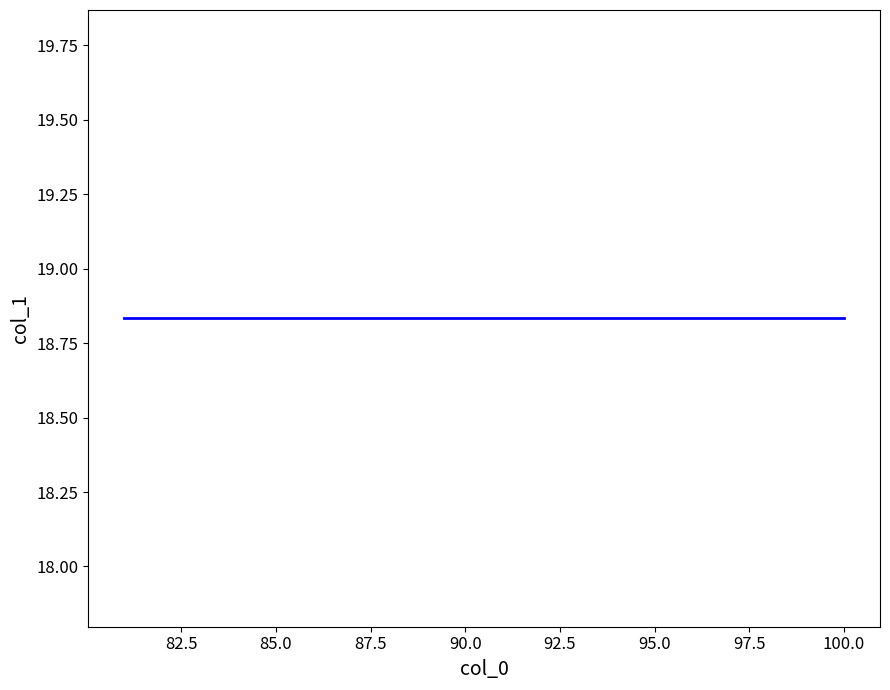

Does the chart have visible grid lines?

No